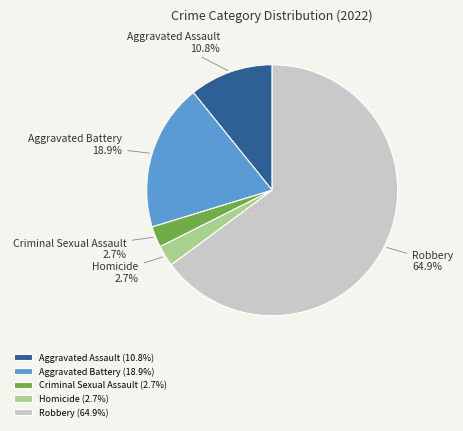

To the nearest percent, what percentage of the pie is Aggravated Assault?

11%